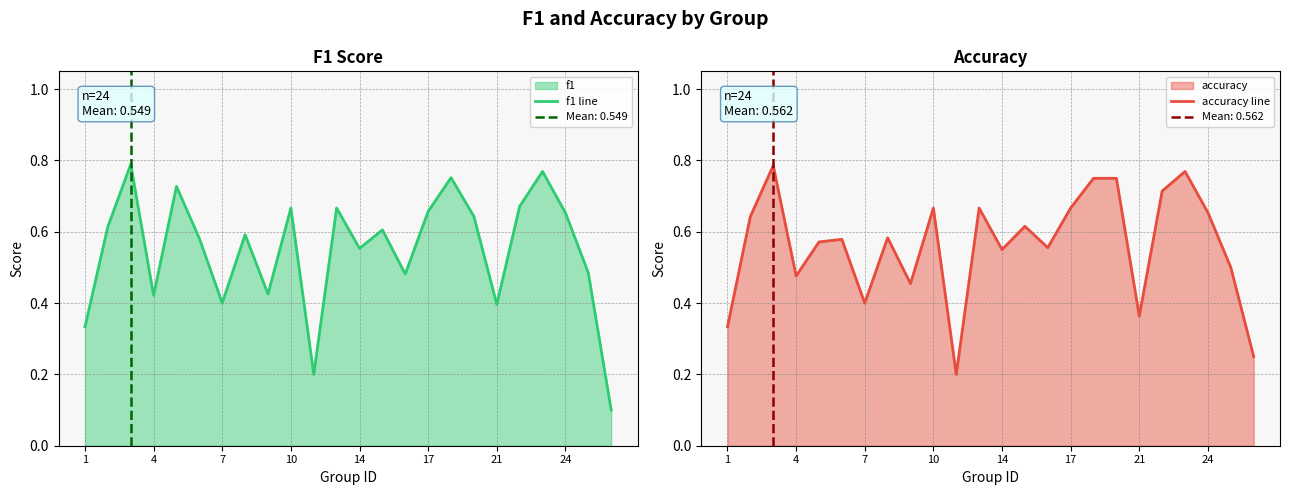

True or false: f1 line has a value of 0.8 at 16.

True